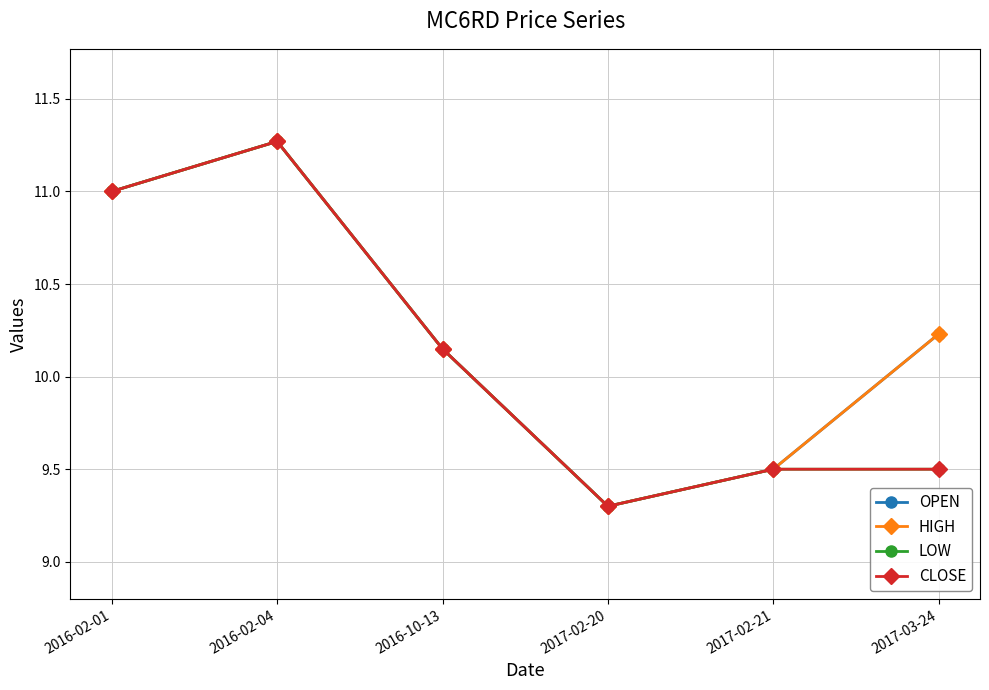

Is this an area chart (filled region under the line)?

No